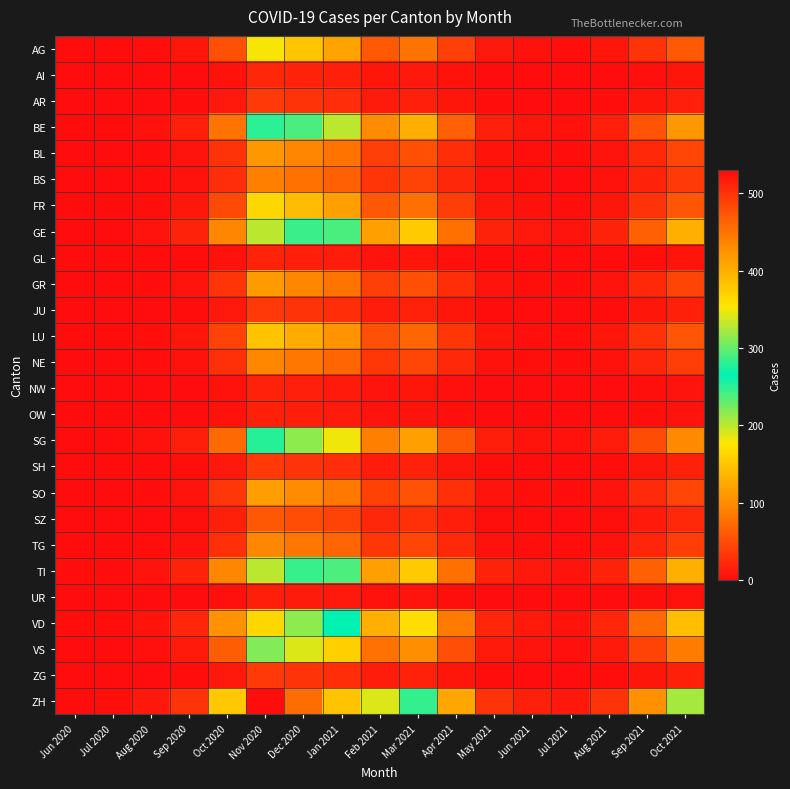

Which label corresponds to the smallest value in the chart?

Jun 2020